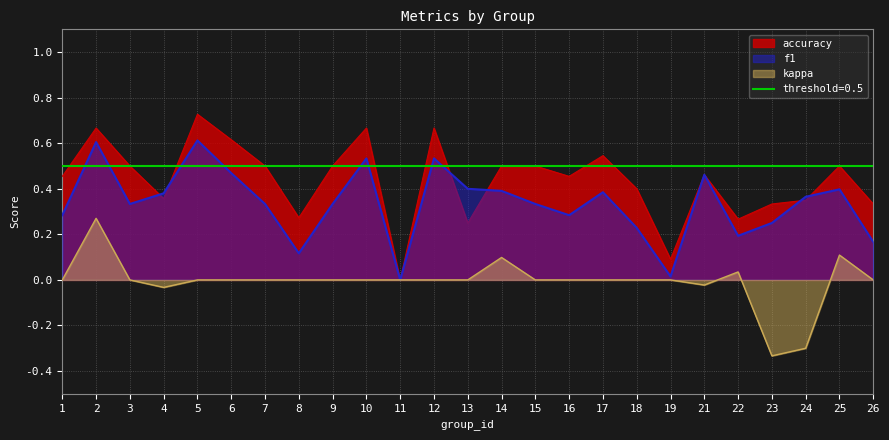

Rank the series at 19 from lowest to highest value.

kappa, f1, accuracy